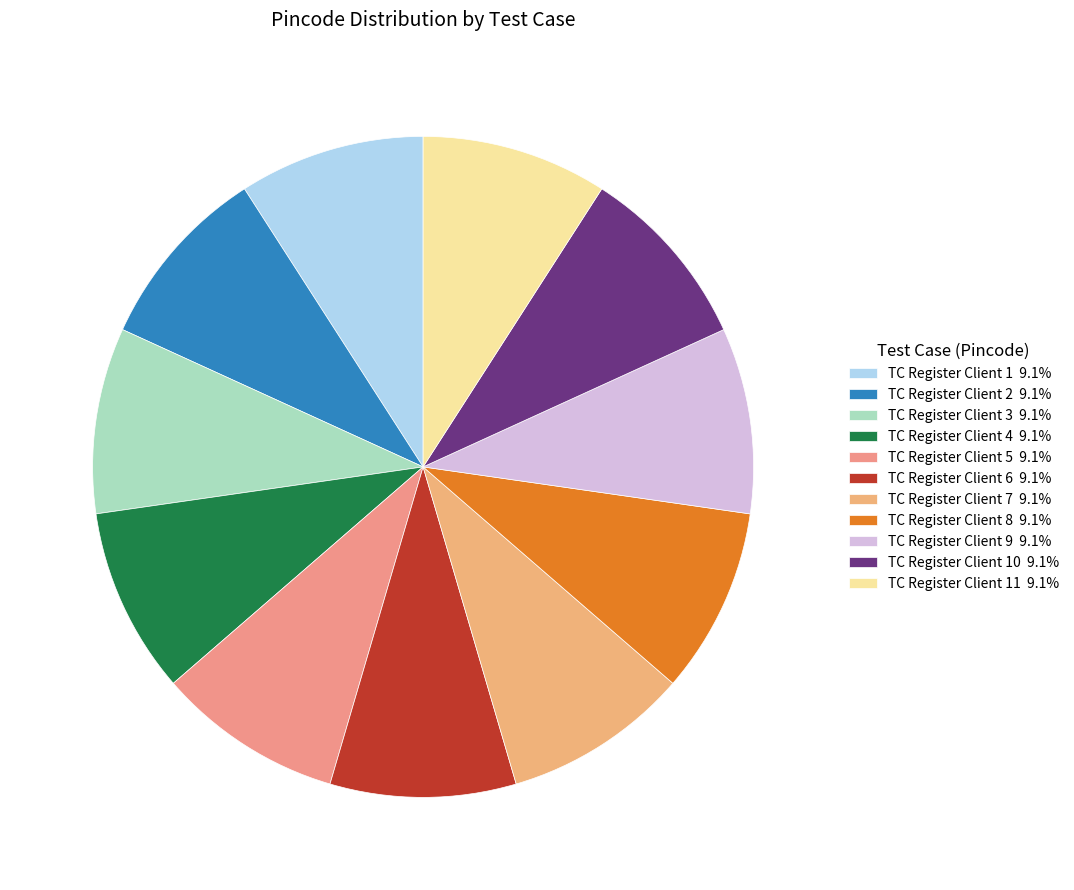

How many segments does this pie chart have?

11